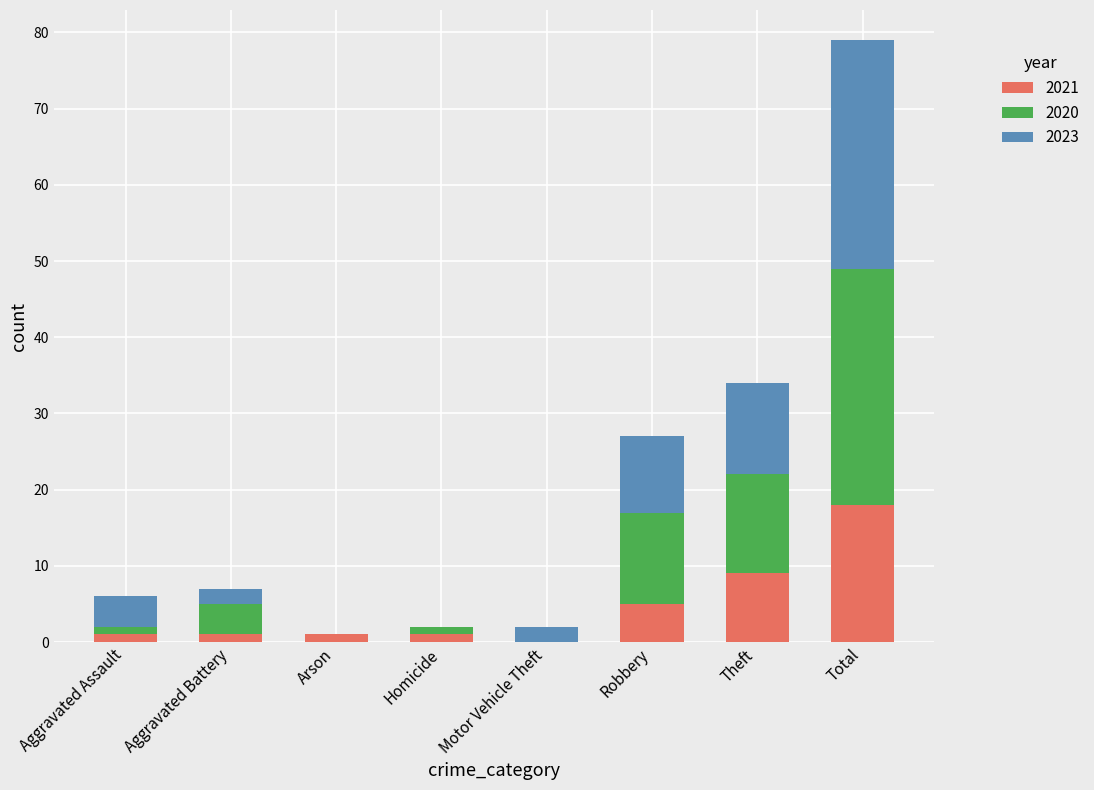

What is the sum of all 2021 values?

36